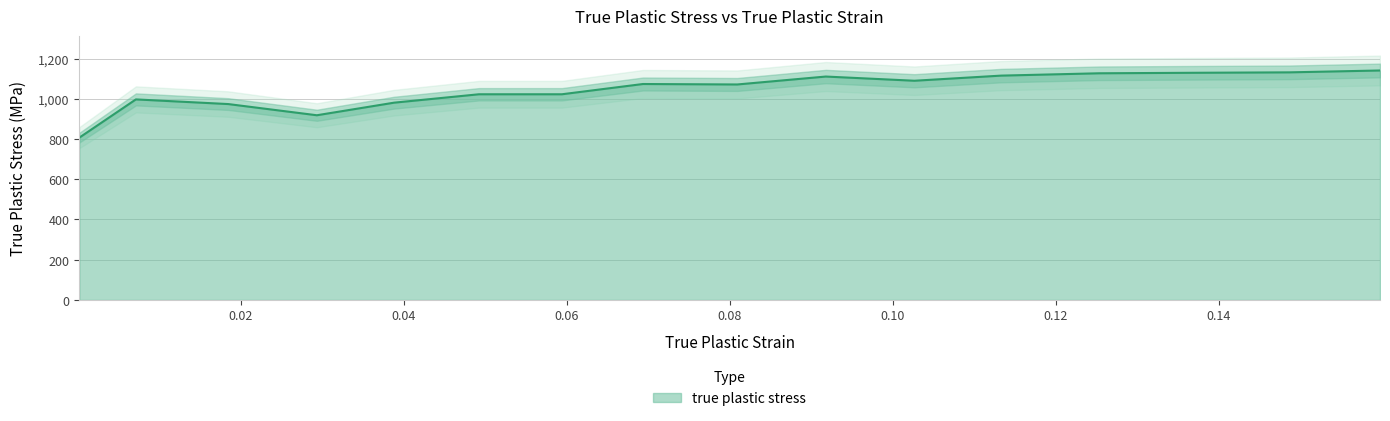

What value does the data have at 0.1132947976878613?

1115.1